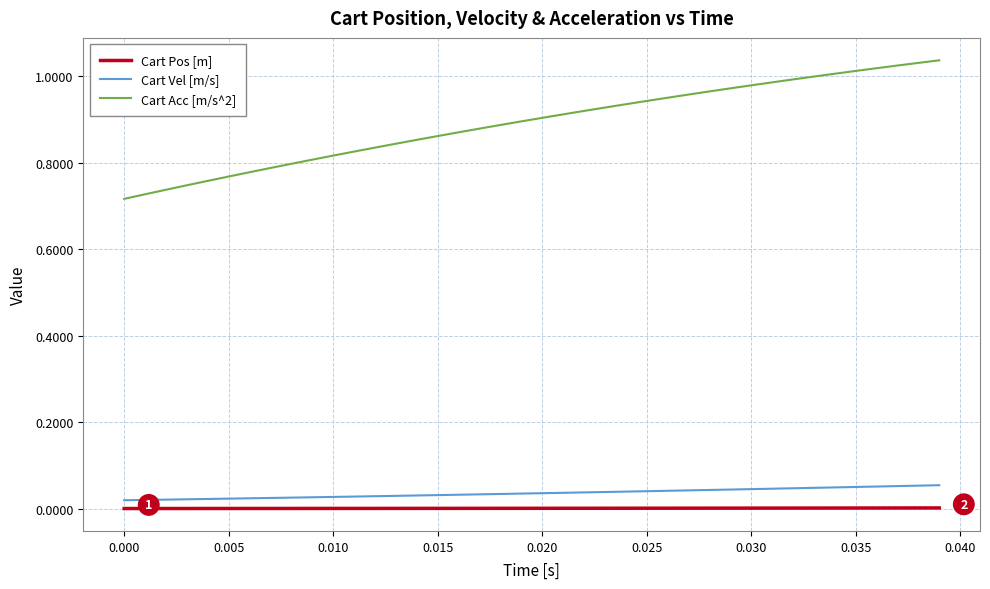

Which series has the largest total across all categories?

Cart Acc [m/s^2]